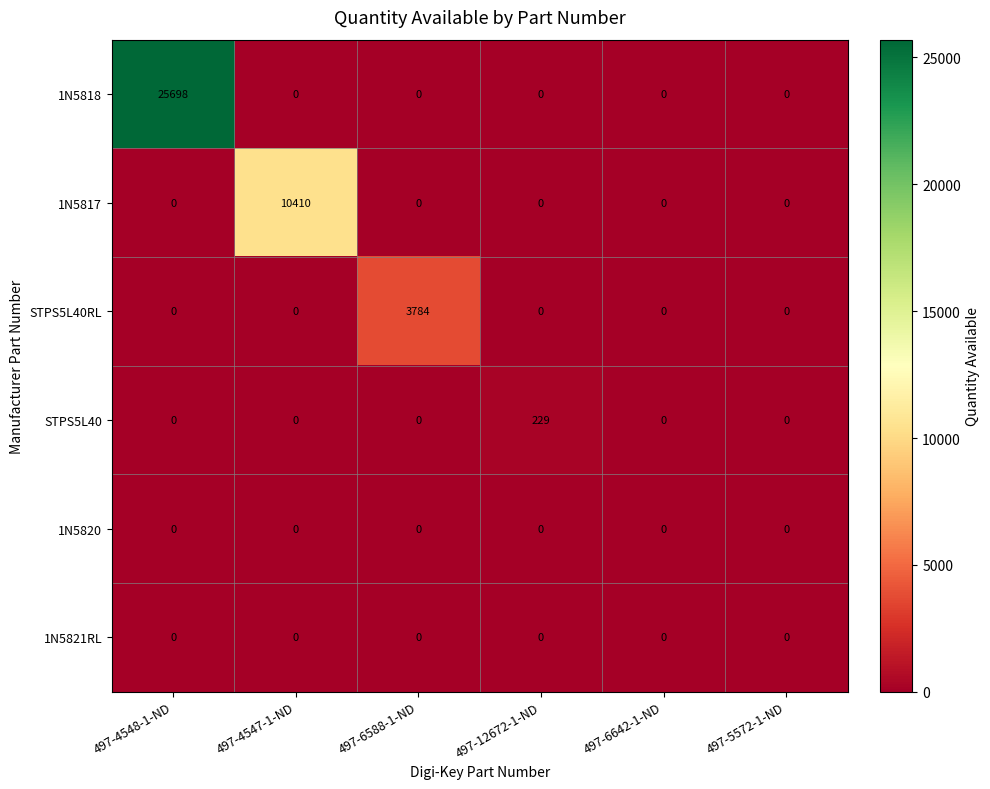

What is the highest value of the 1N5817 series?

10410